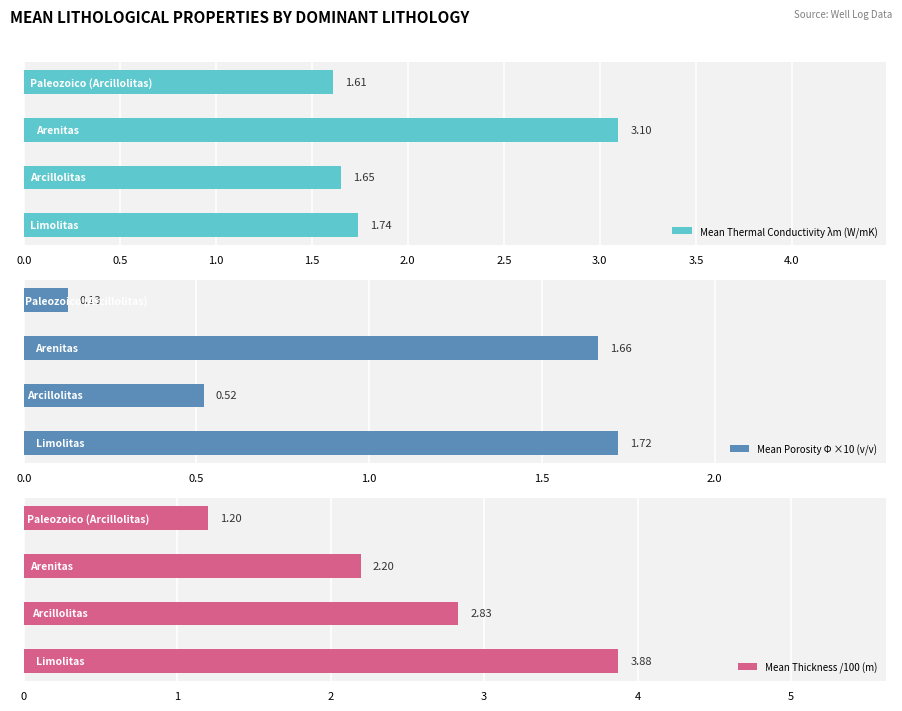

What is the smallest value displayed?

0.1